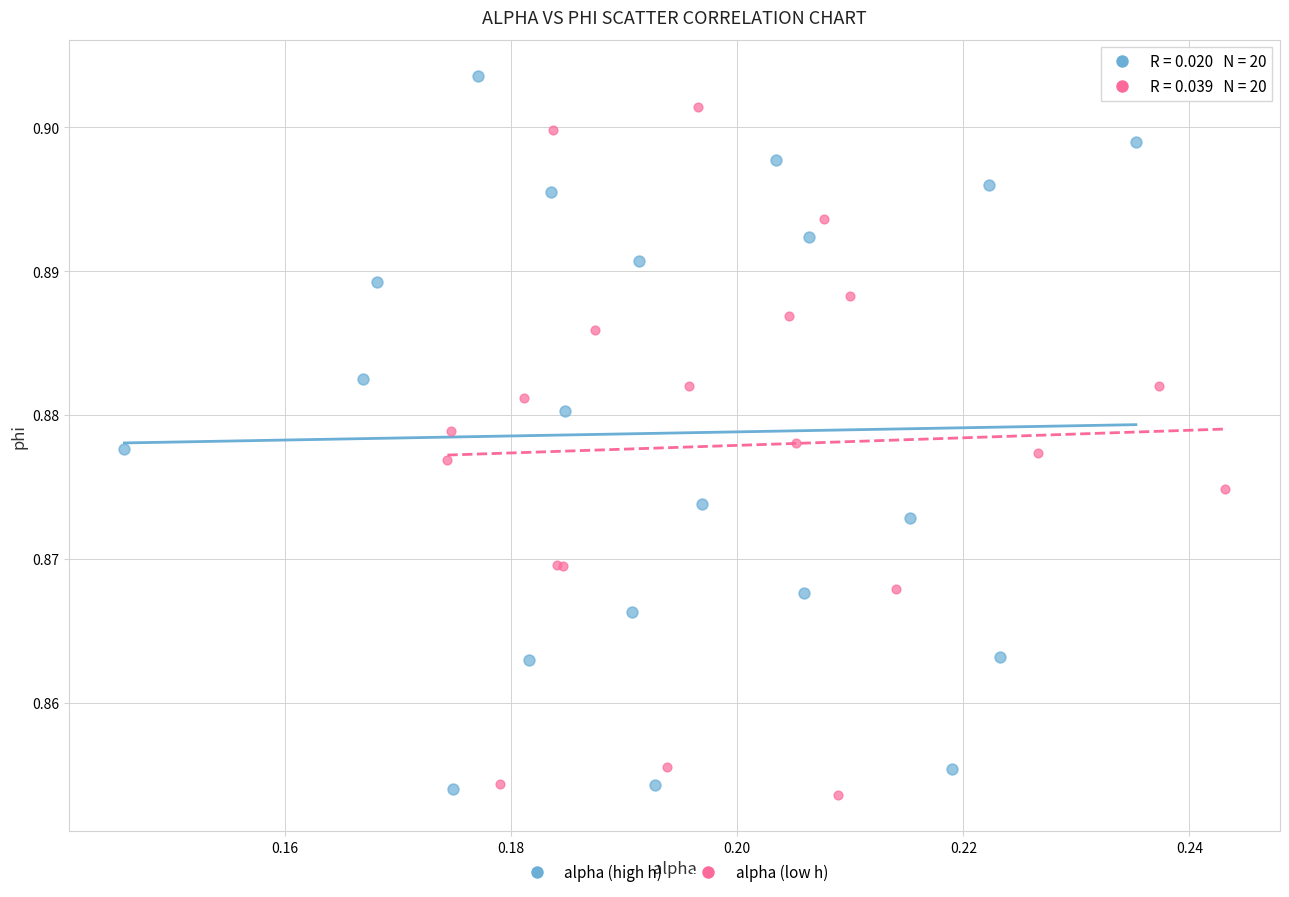

Which series reaches the minimum Y coordinate?

alpha (low h)